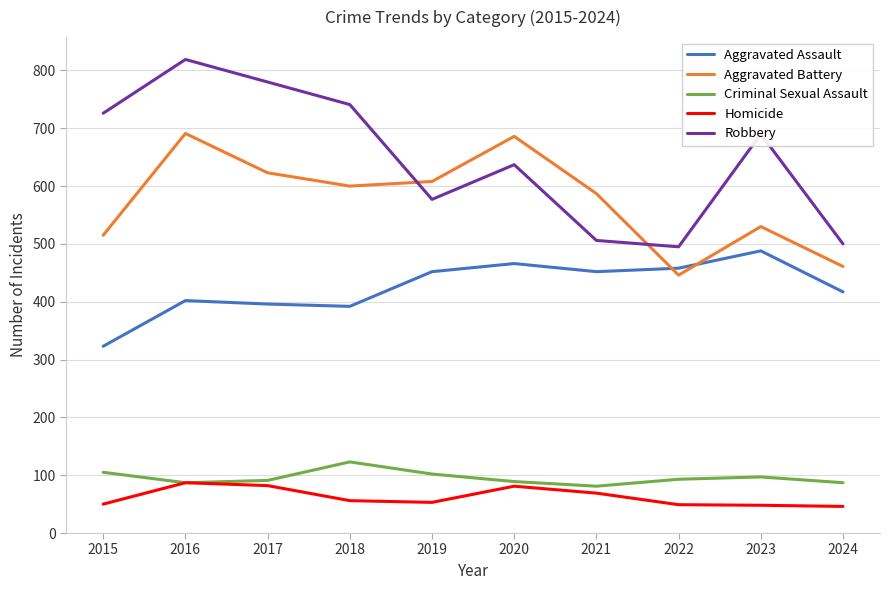

What is the minimum value shown in the chart?

46